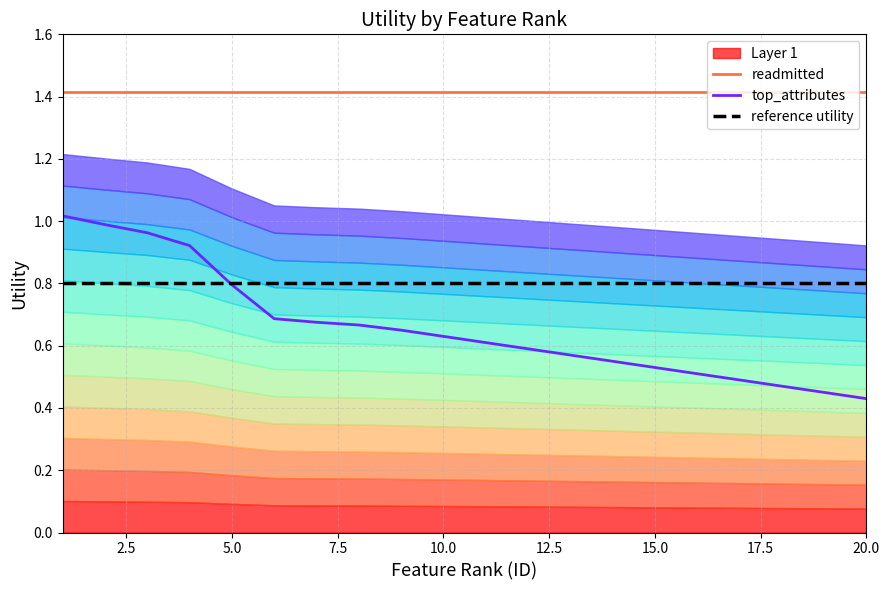

How many lines are shown in the chart?

3